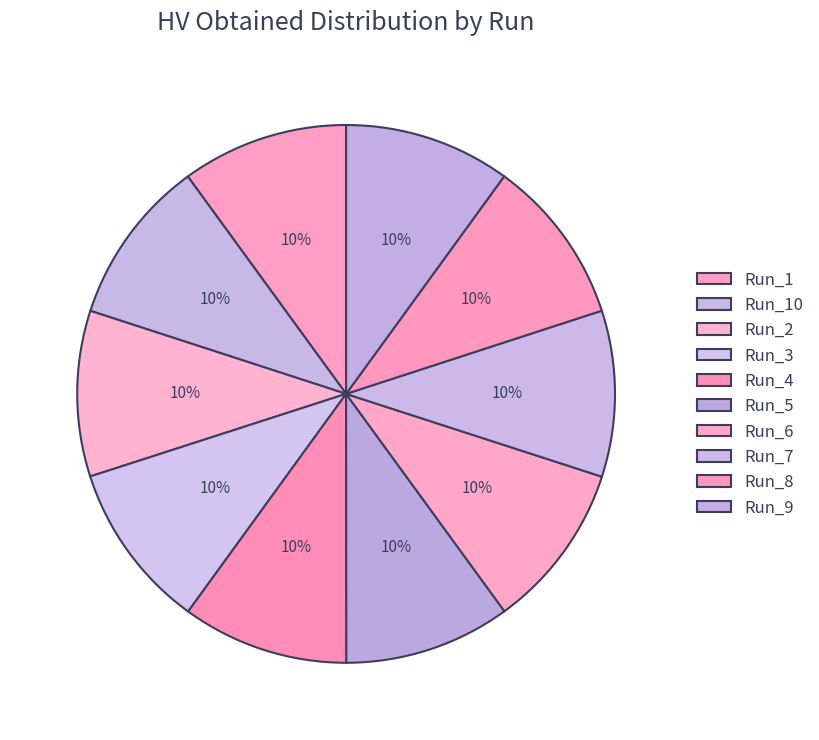

Which category has the smallest portion of the pie?

Run_2